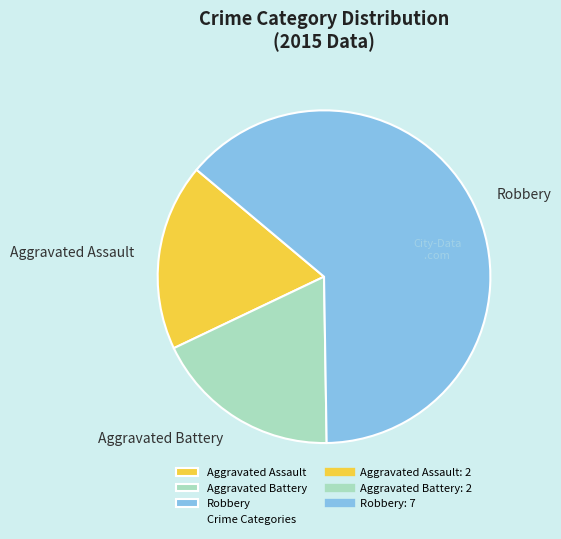

The Aggravated Assault slice represents 12% of the pie. True or false?

False